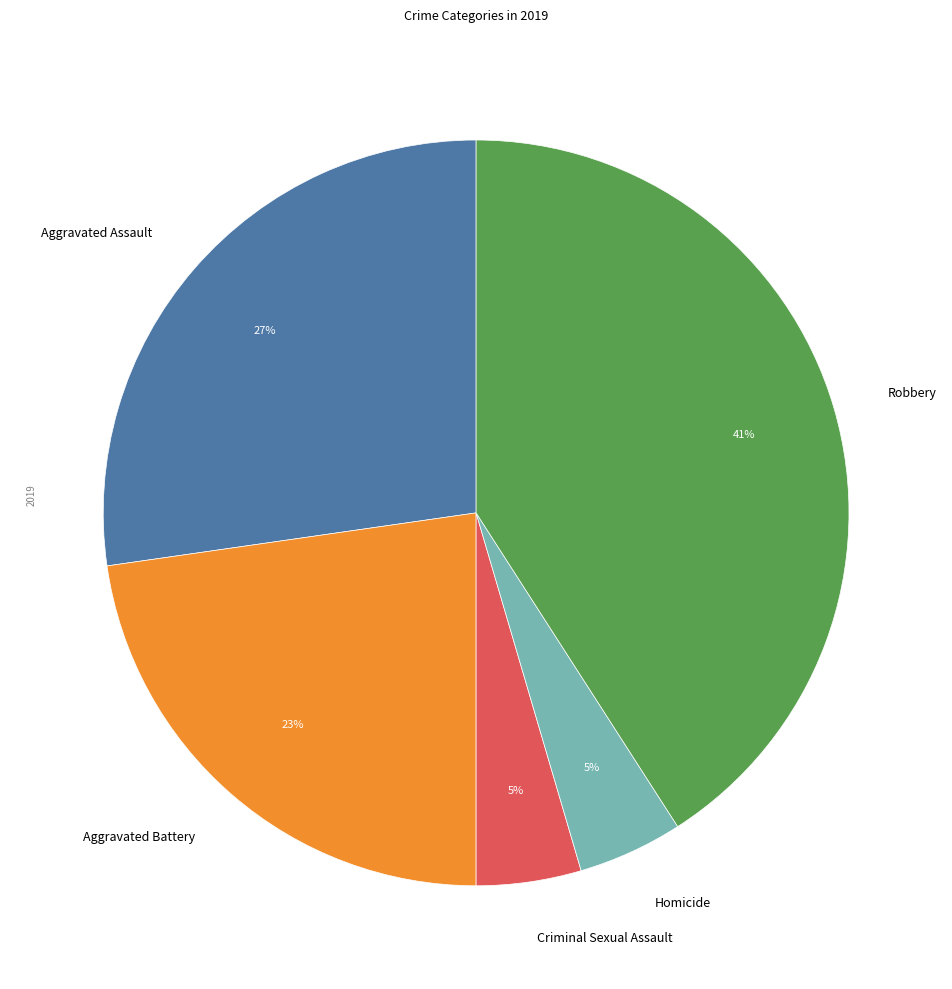

How many slices are in this pie chart?

5